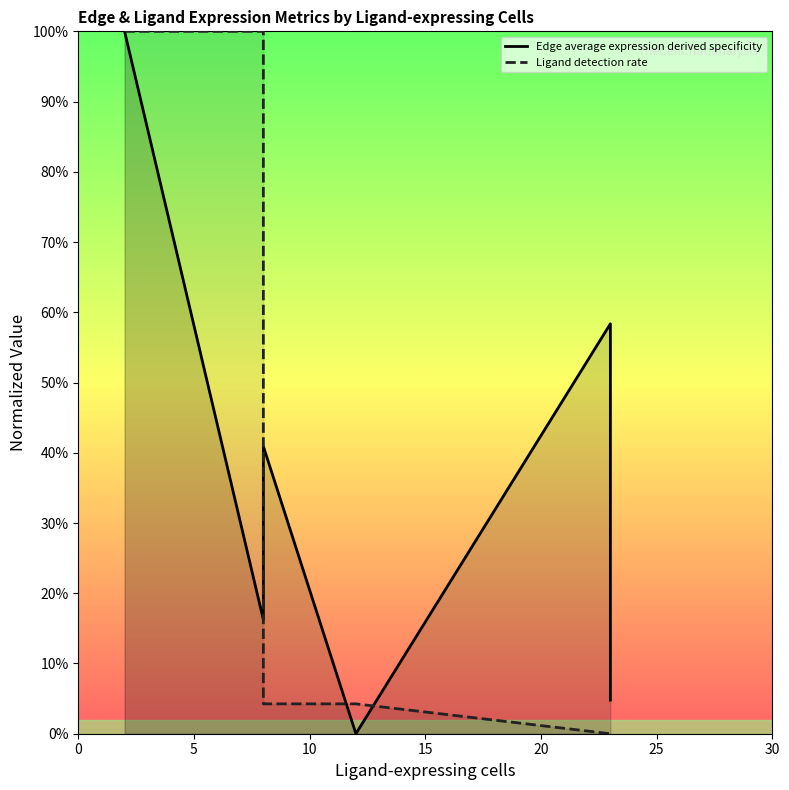

Is the value of Edge average expression derived specificity at 20 greater than the value of Ligand detection rate at 10?

Yes